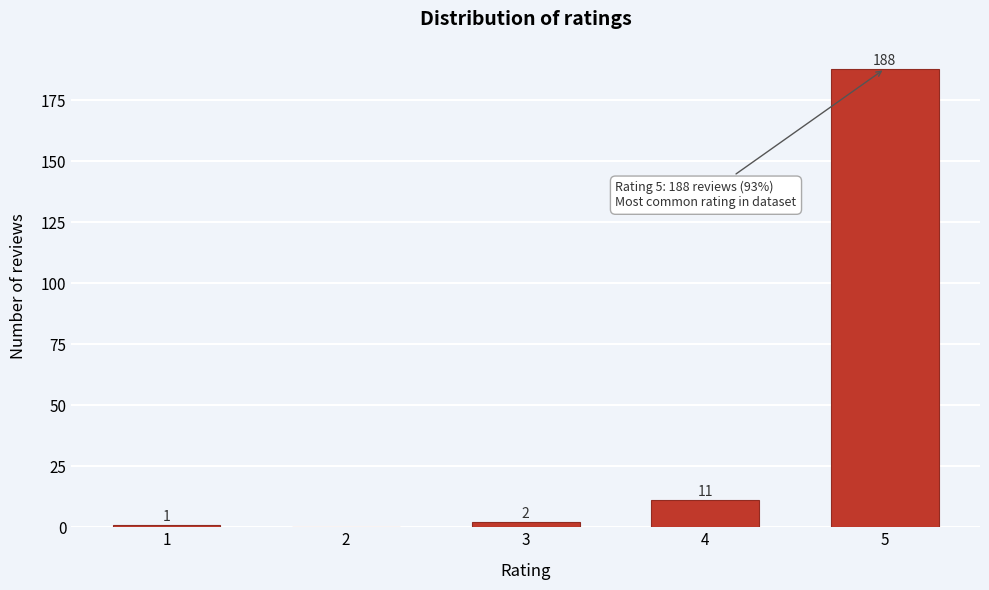

Reading left to right, transcribe all the data shown in this chart.

1=1	2=0	3=2	4=11	5=188